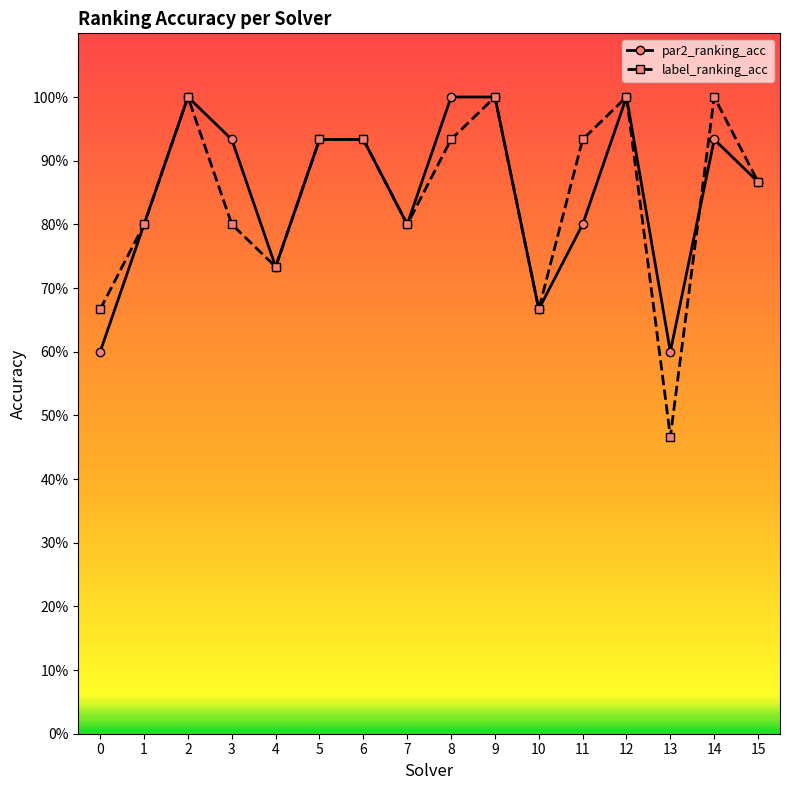

Does the chart have visible grid lines?

No